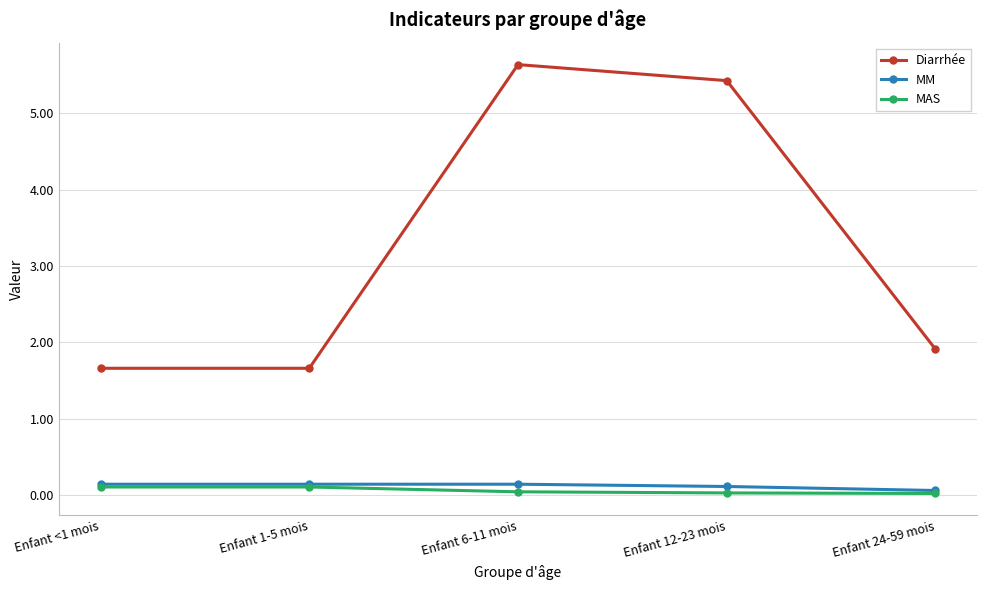

True or false: Diarrhée and MAS intersect in this chart.

False